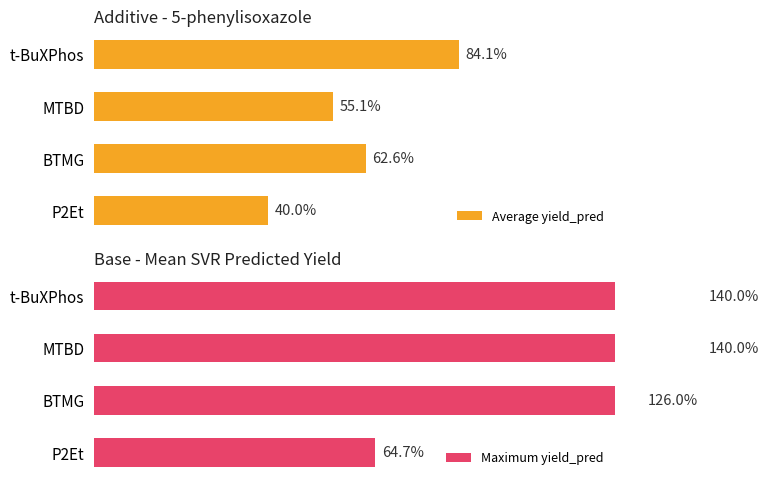

At which label is Average yield_pred closest to 62?

BTMG